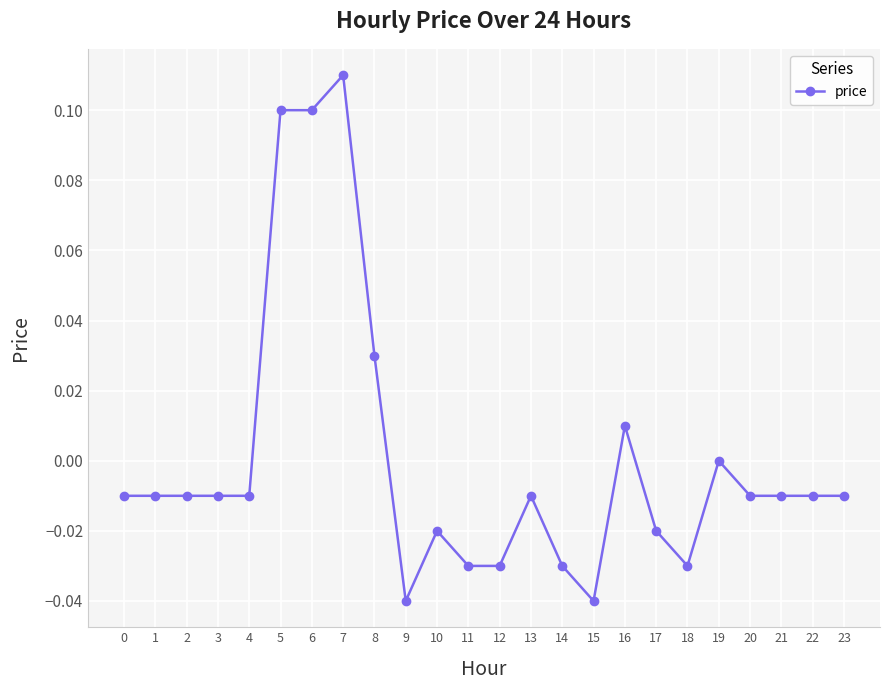

Which has a higher value, 5 or 7?

7